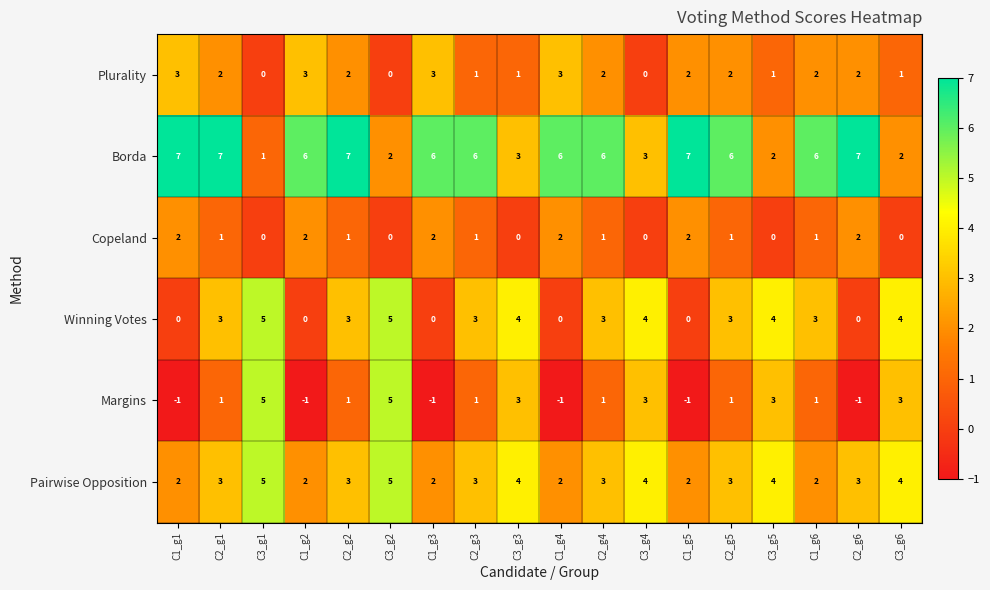

What is the maximum value shown in the chart?

7